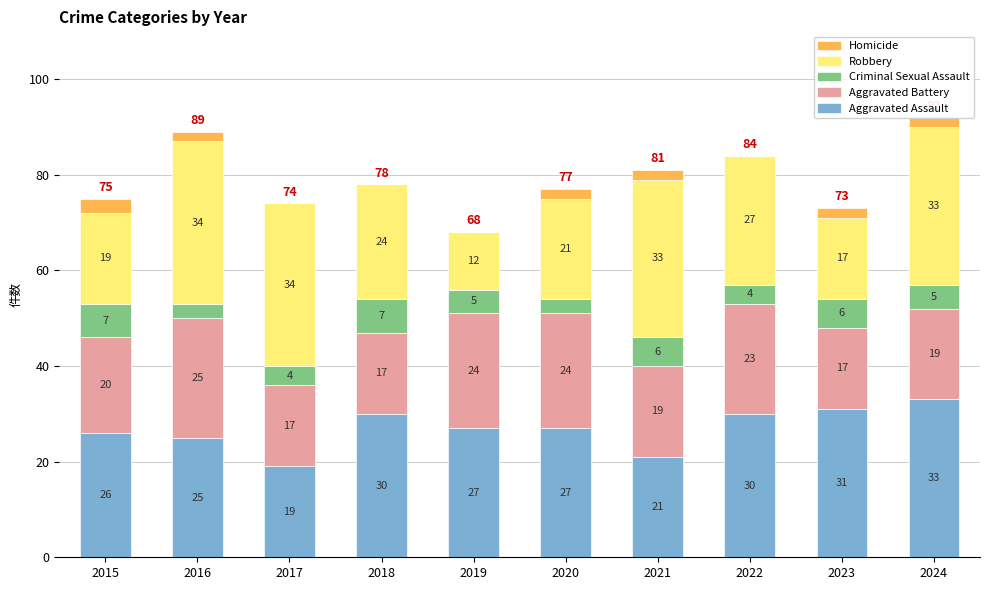

What is the total value across all series at 2018?

78